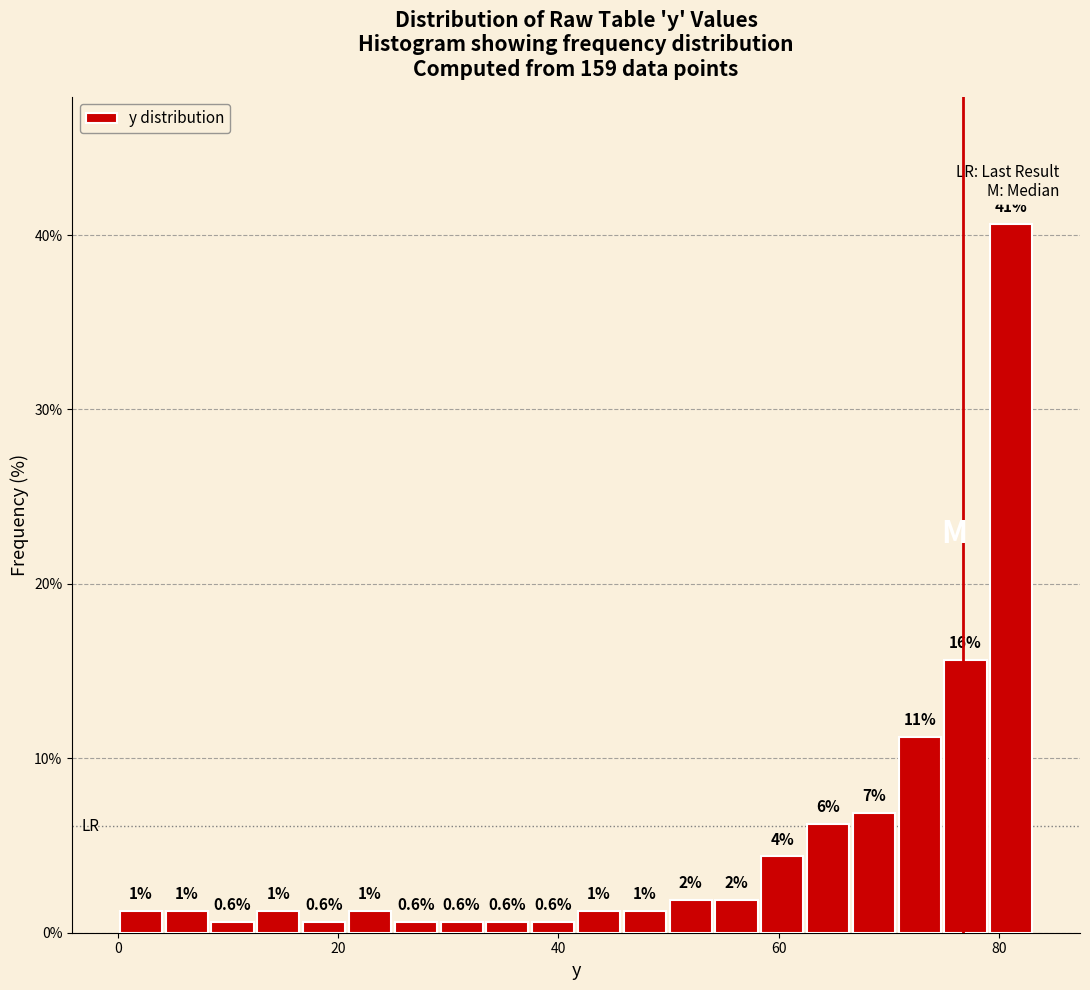

Read against the x-axis, roughly where is the centre of the tallest bar?

82